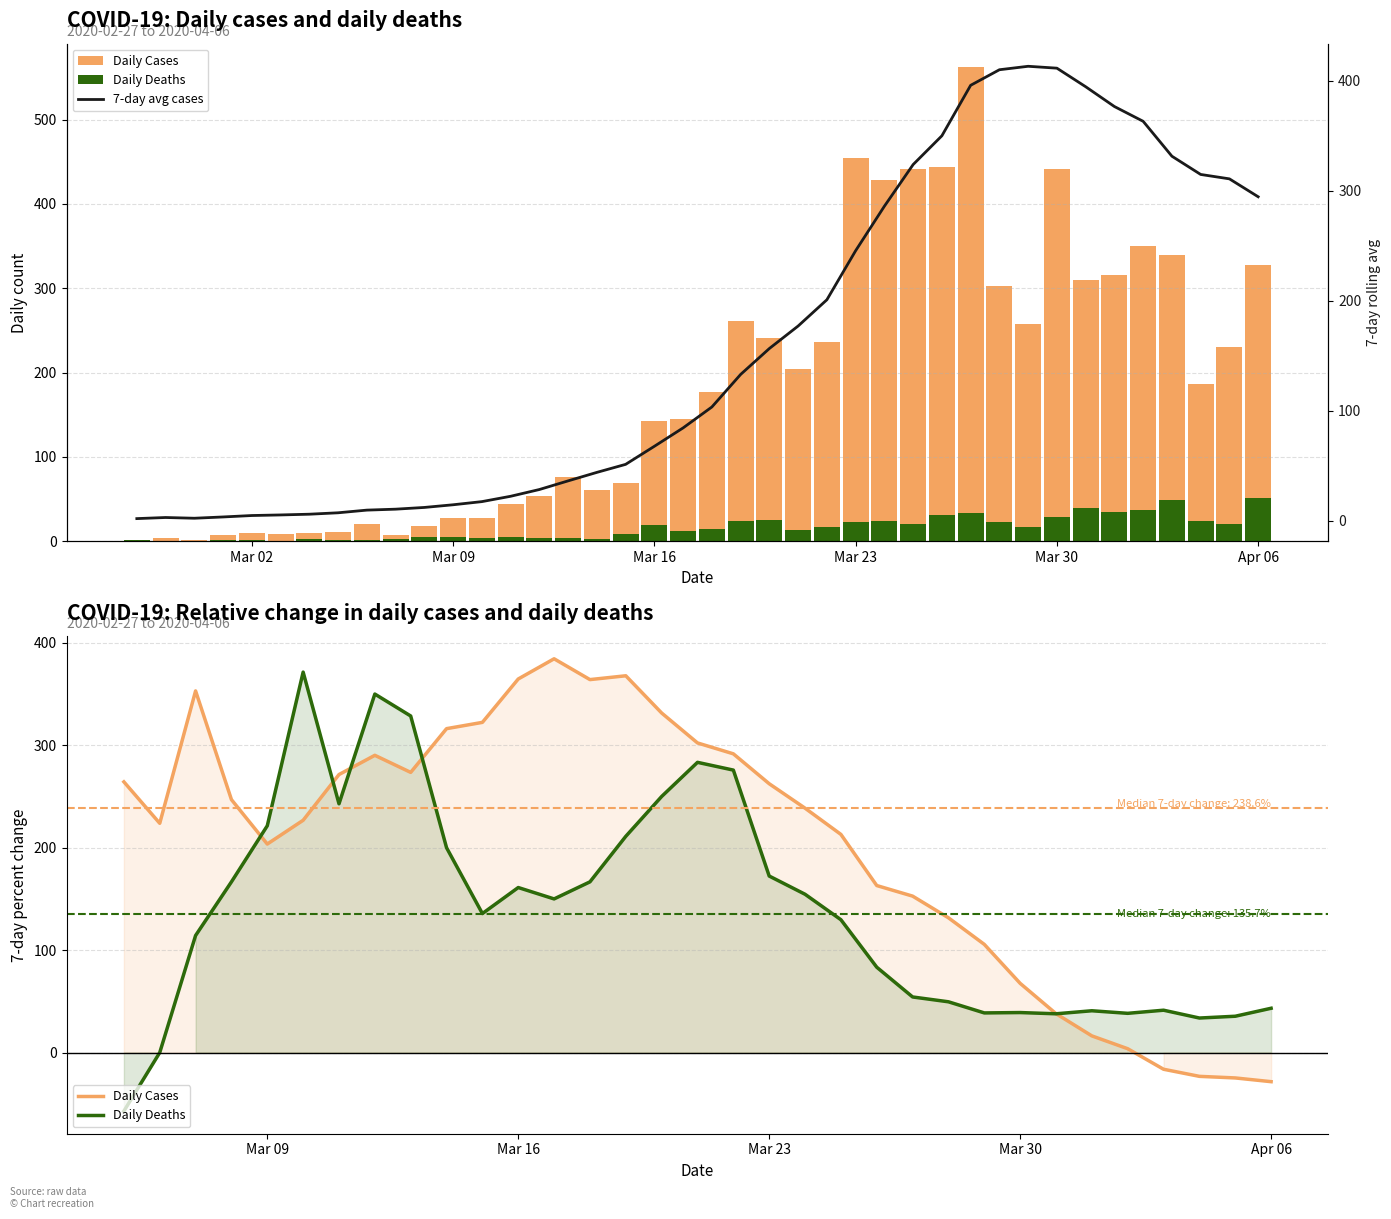

What is the sum of the Daily Cases values at 2020-03-16 and 2020-03-14?

203